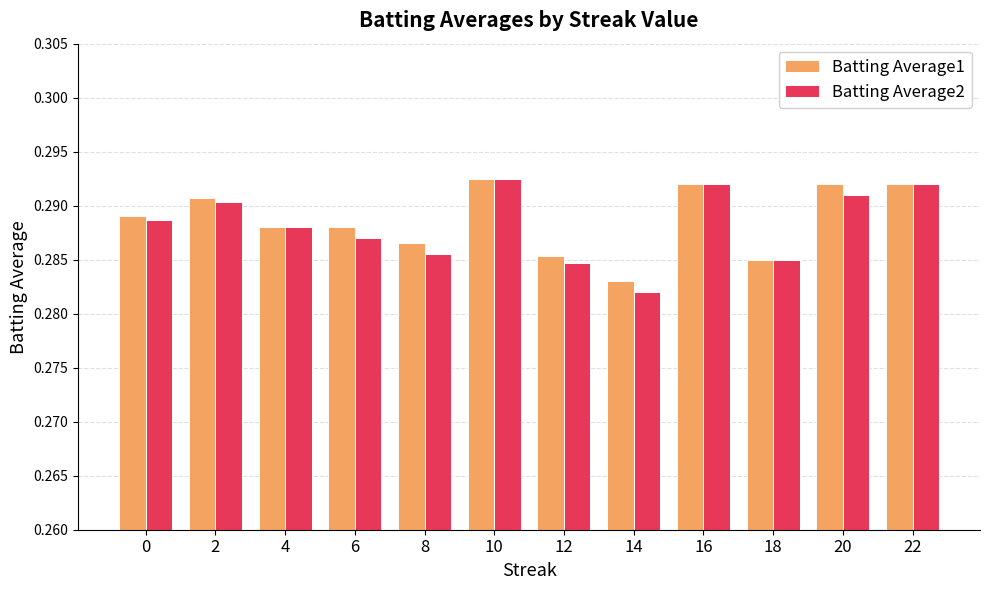

True or false: Batting Average2 has a value of 0.1 at 16.

False